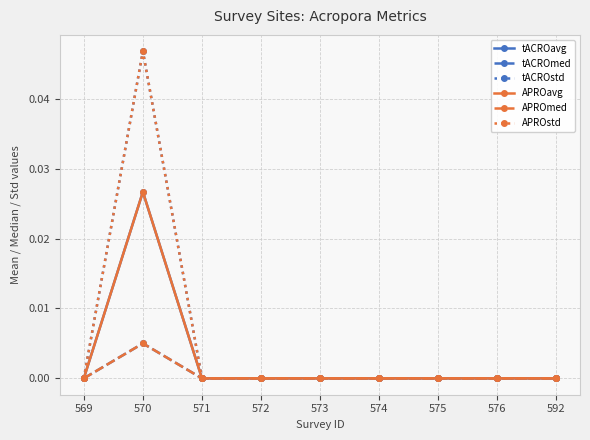

Is it true that tACROstd equals 0.0 at 592?

True